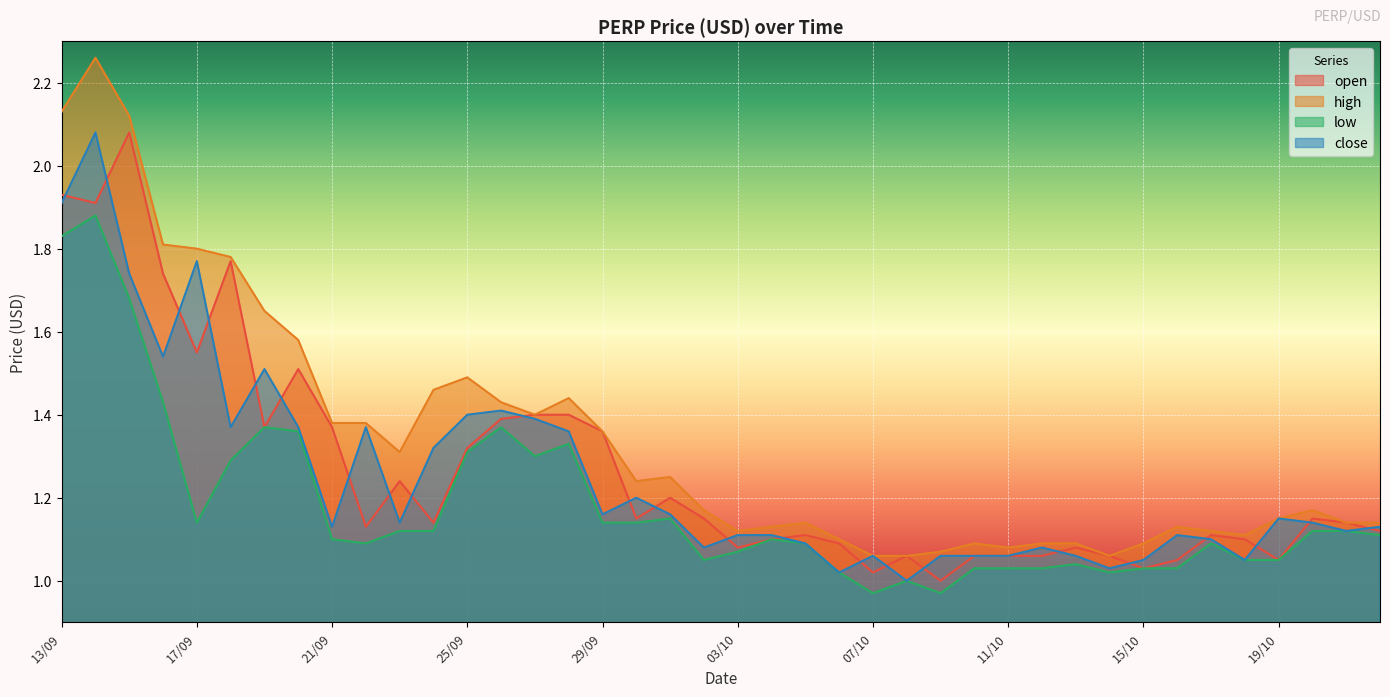

The close series shows 2.4 at 26/09. True or false?

False